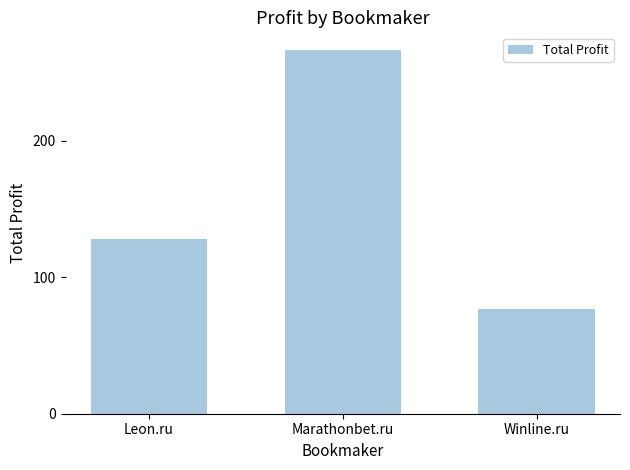

Which has a higher value, Leon.ru or Winline.ru?

Leon.ru